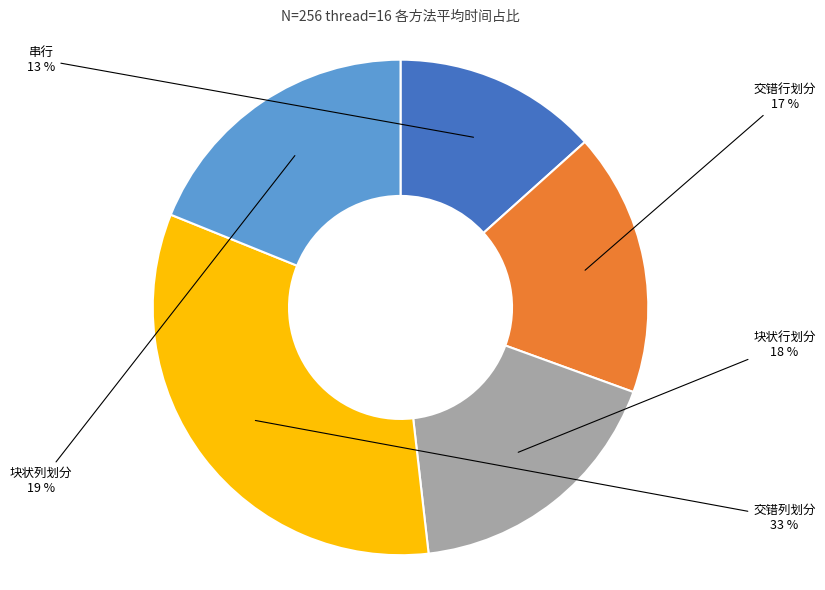

Is there a majority slice in this chart?

No